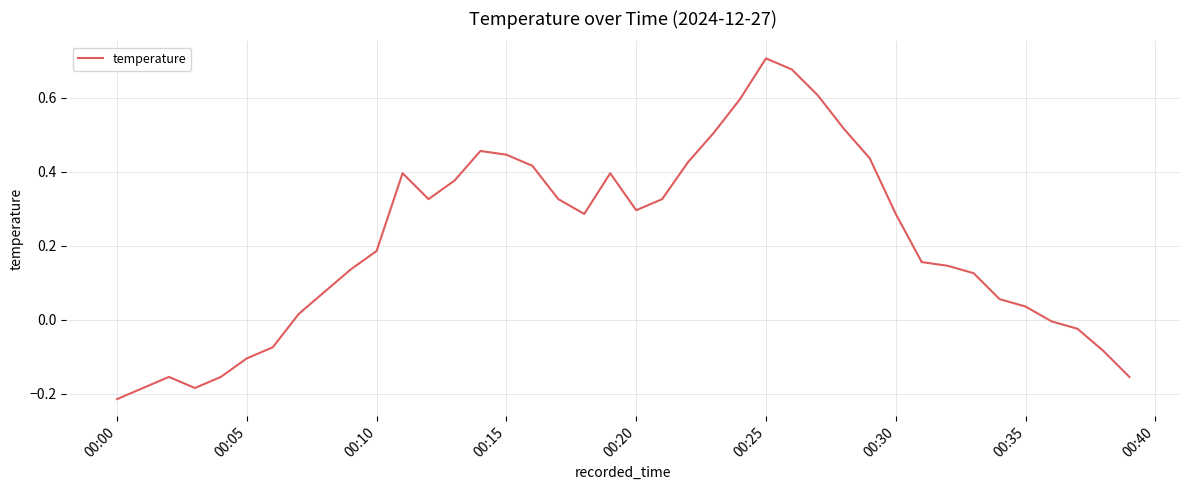

What is the difference between the maximum and minimum values?

0.9